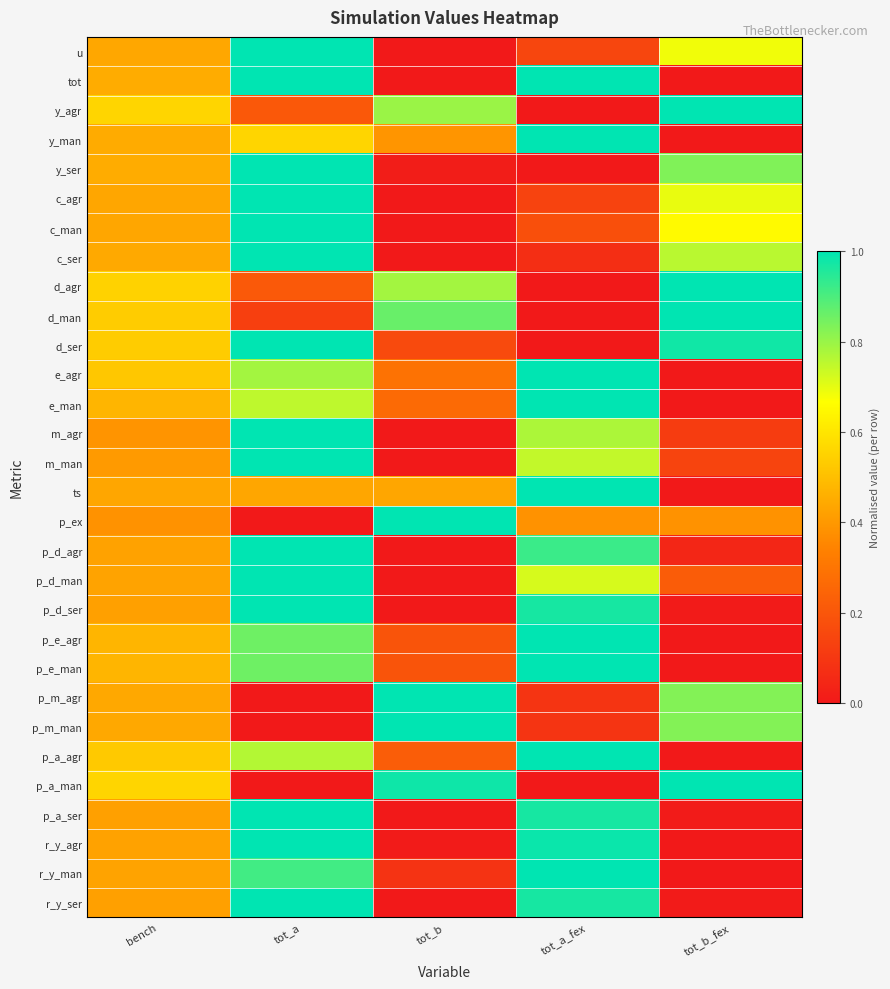

Which has a higher value, bench or tot_b_fex?

tot_b_fex